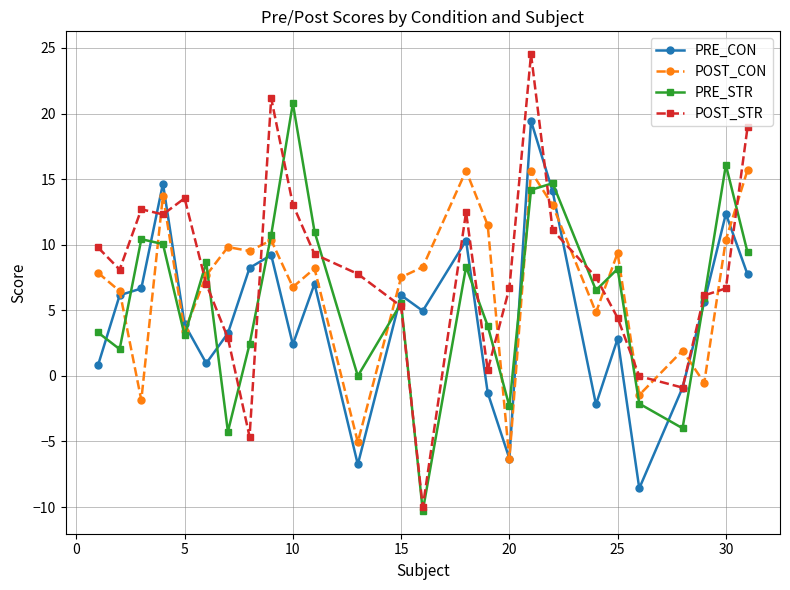

How many lines are shown in the chart?

4